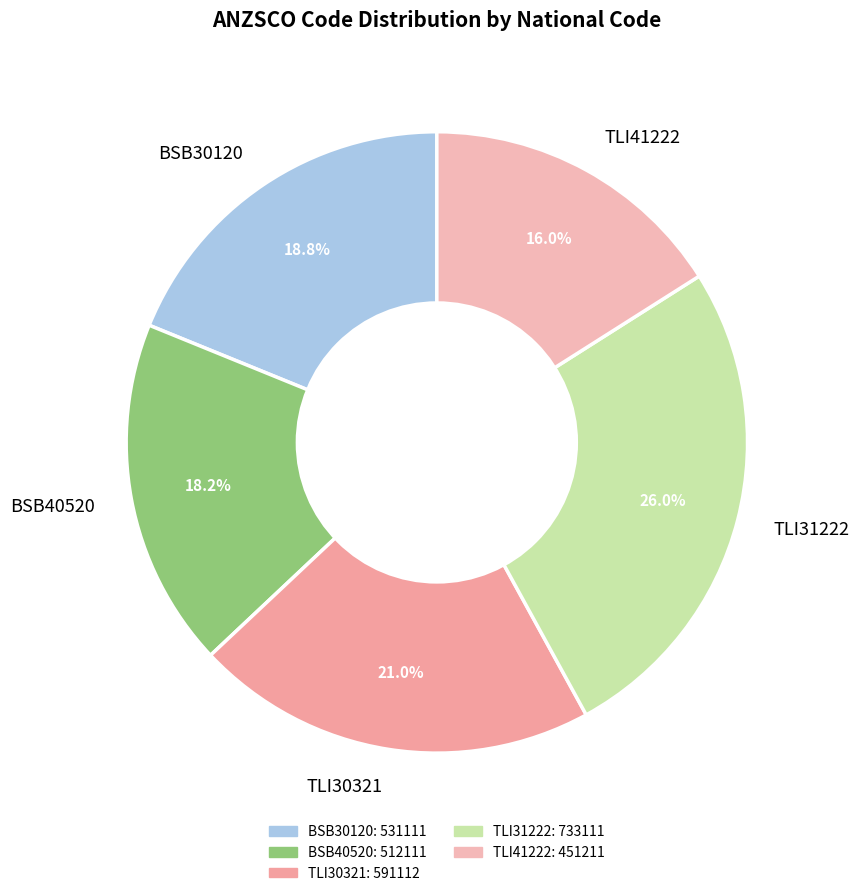

The TLI41222 slice represents 16% of the pie. True or false?

True